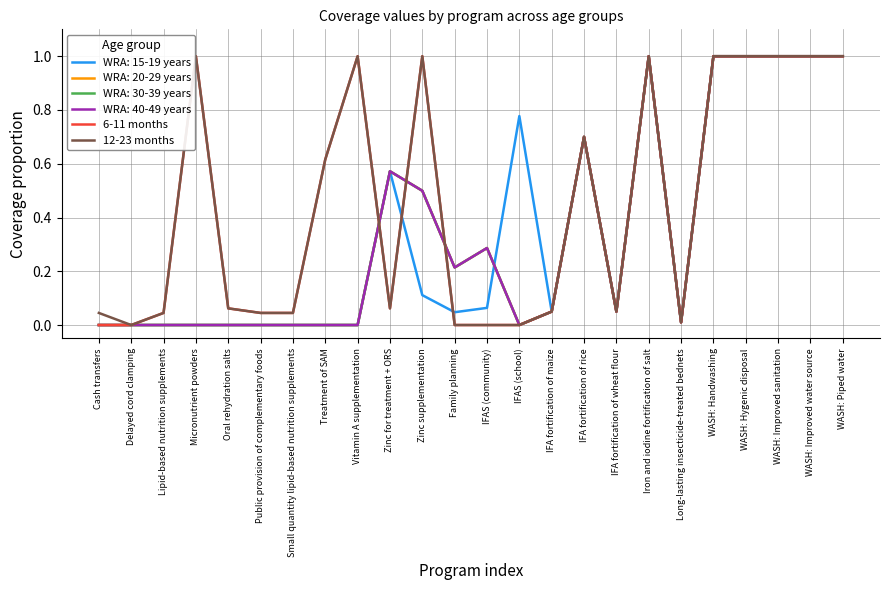

Does the chart display data point markers on the line(s)?

No